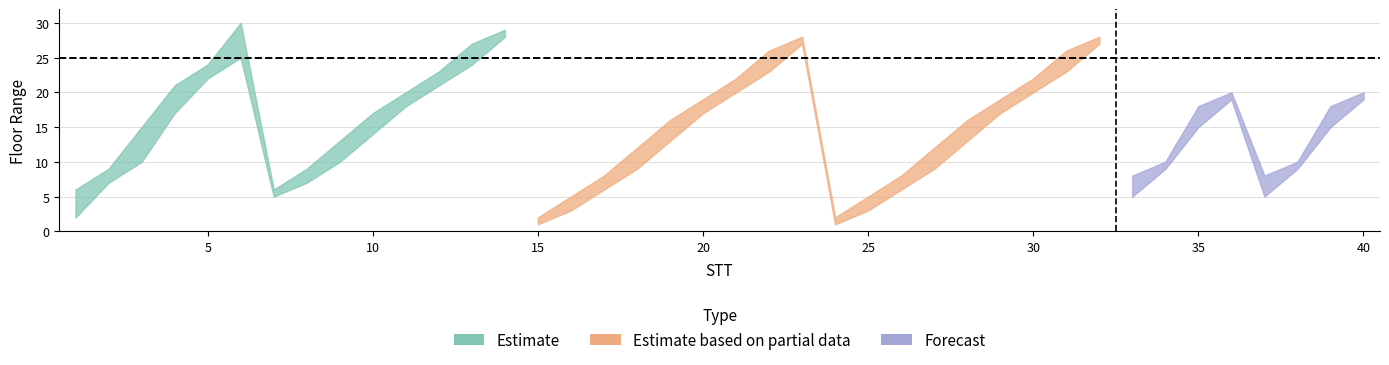

Reading left to right, list all the values displayed in this chart.

Tu: 2	7	10	17	22	25	5	7	10	14	18	21	24	28	1	3	6	9	13	17	20	23	27	1	3	6	9	13	17	20	23	27	5	9	15	19	5	9	15	19
Den: 6	9	15	21	24	30	6	9	13	17	20	23	27	29	2	5	8	12	16	19	22	26	28	2	5	8	12	16	19	22	26	28	8	10	18	20	8	10	18	20